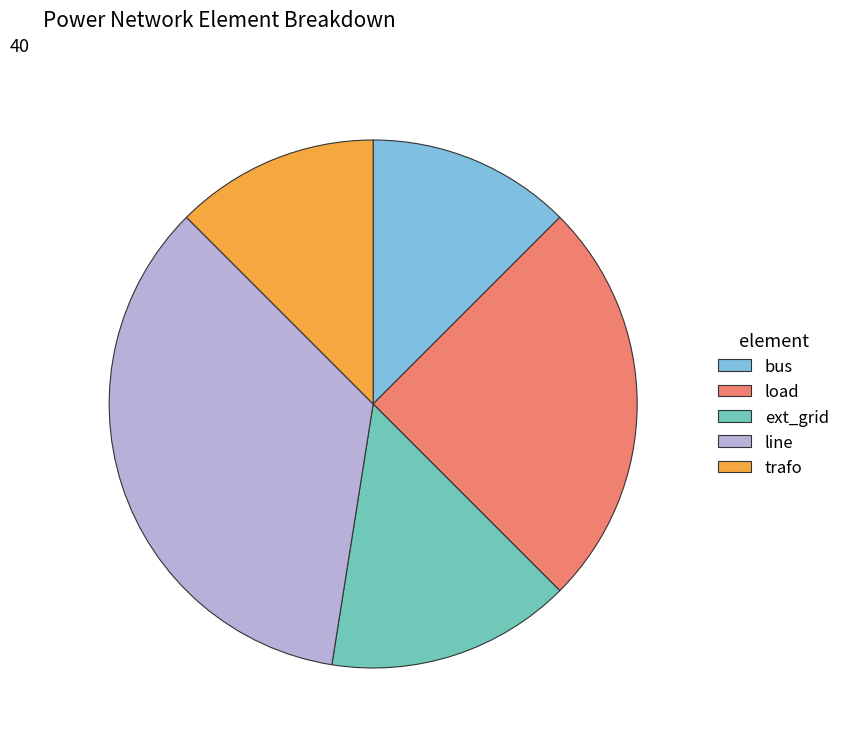

The line slice represents 35% of the pie. True or false?

True